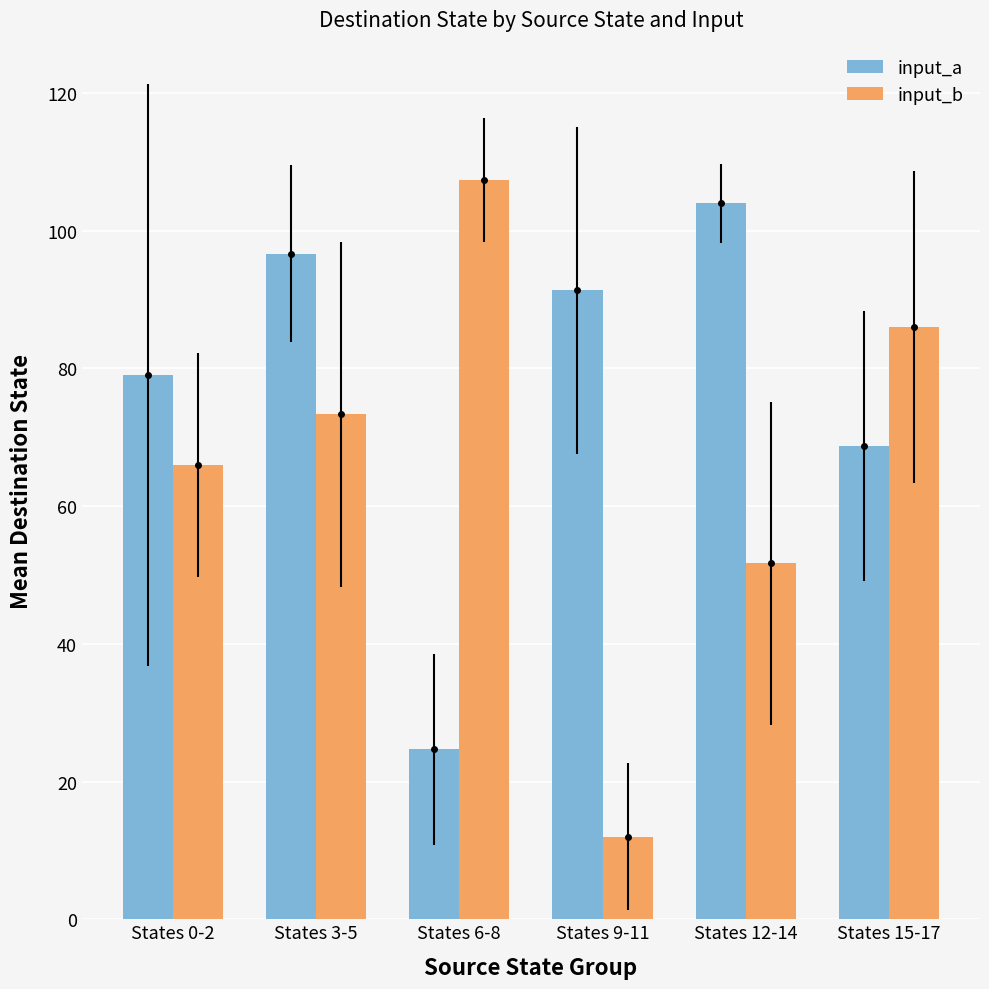

Which series has the widest spread of values?

input_b